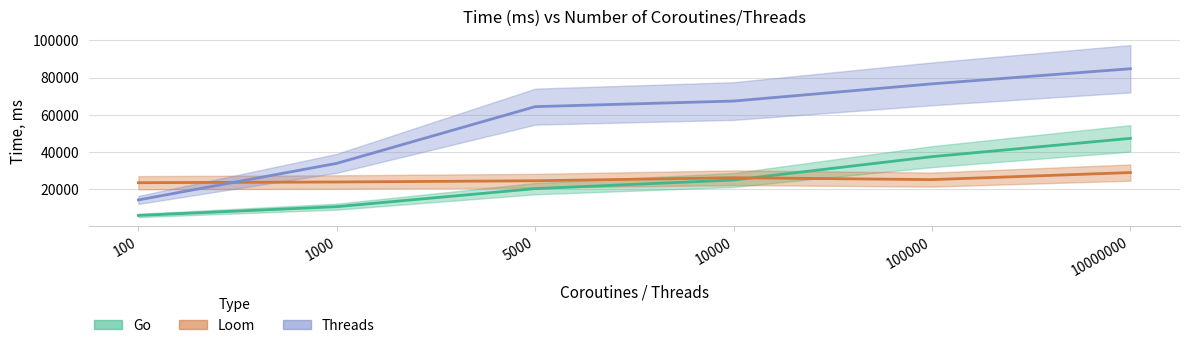

Between which two adjacent categories do Threads and Loom first intersect?

100 and 1000